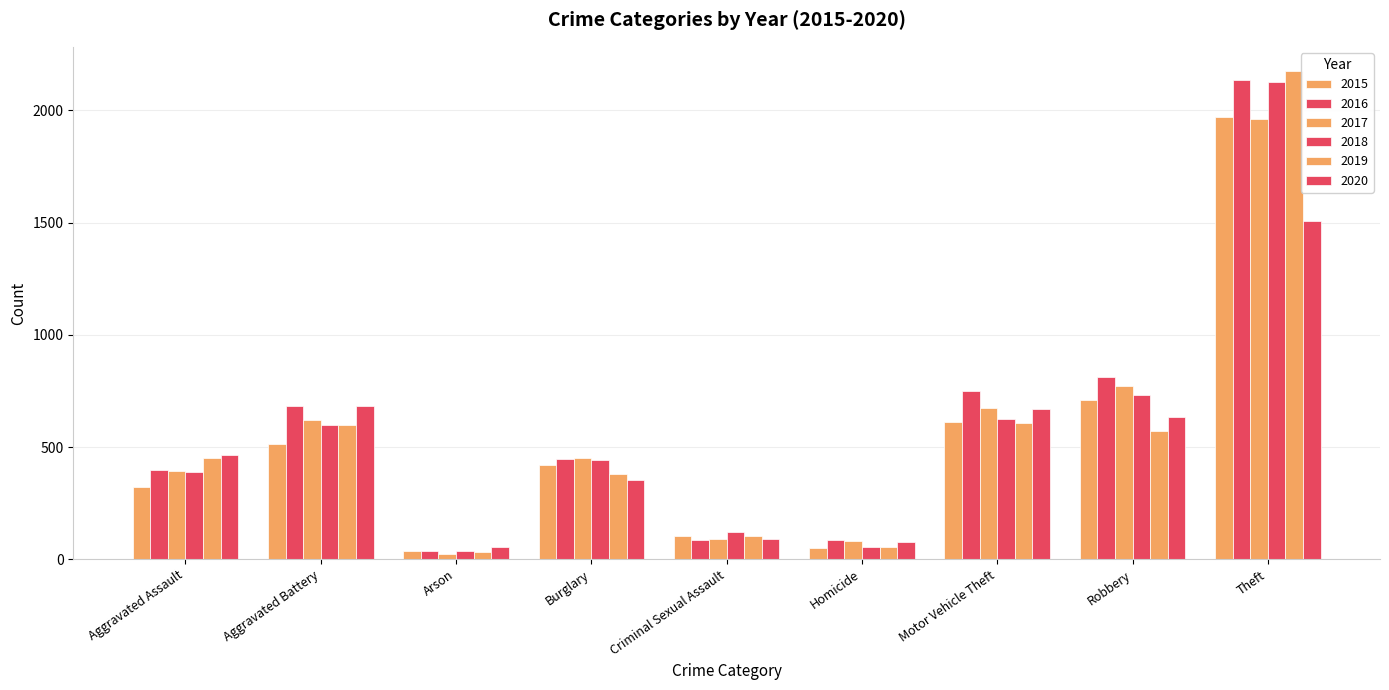

Reading right to left, transcribe all the data shown in this chart.

2015: Theft=1969	Robbery=711	Motor Vehicle Theft=611	Homicide=50	Criminal Sexual Assault=105	Burglary=419	Arson=35	Aggravated Battery=515	Aggravated Assault=322
2016: Theft=2138	Robbery=813	Motor Vehicle Theft=749	Homicide=85	Criminal Sexual Assault=84	Burglary=448	Arson=39	Aggravated Battery=685	Aggravated Assault=398
2017: Theft=1960	Robbery=771	Motor Vehicle Theft=674	Homicide=82	Criminal Sexual Assault=91	Burglary=452	Arson=23	Aggravated Battery=619	Aggravated Assault=393
2018: Theft=2125	Robbery=734	Motor Vehicle Theft=623	Homicide=56	Criminal Sexual Assault=123	Burglary=442	Arson=36	Aggravated Battery=597	Aggravated Assault=388
2019: Theft=2175	Robbery=572	Motor Vehicle Theft=608	Homicide=53	Criminal Sexual Assault=102	Burglary=380	Arson=31	Aggravated Battery=600	Aggravated Assault=451
2020: Theft=1507	Robbery=636	Motor Vehicle Theft=668	Homicide=79	Criminal Sexual Assault=89	Burglary=355	Arson=55	Aggravated Battery=682	Aggravated Assault=463